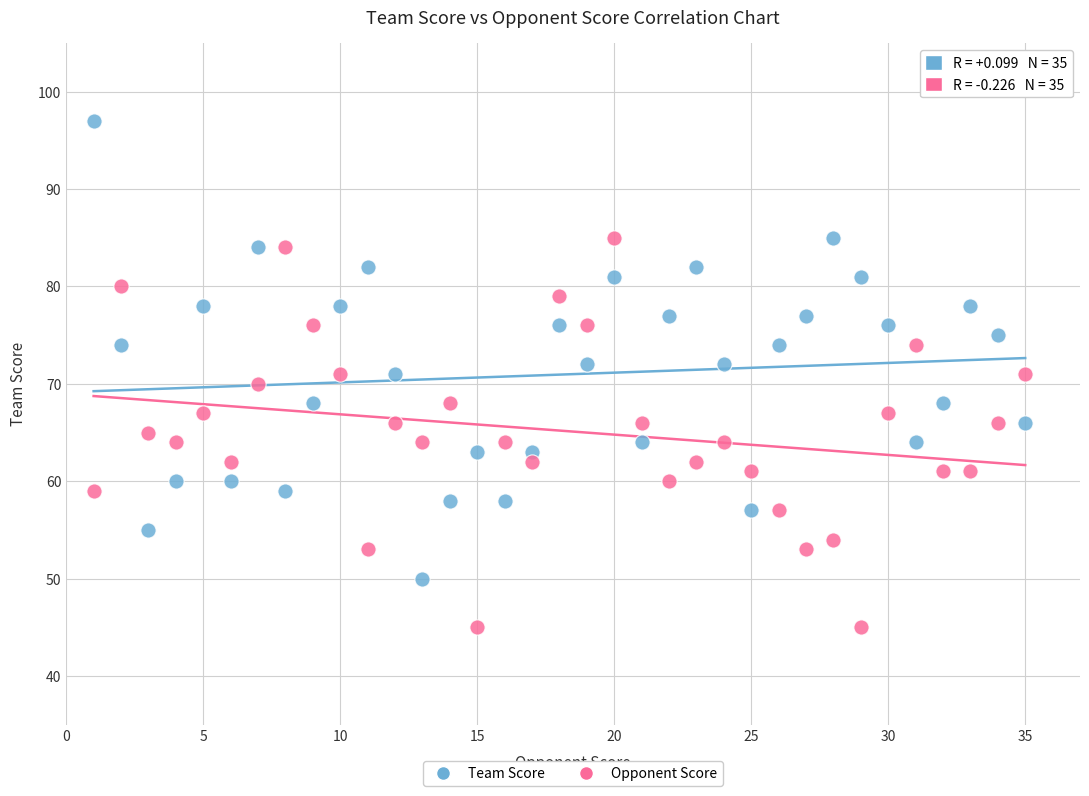

What is the X range (max minus min) for the scatter plot?

34